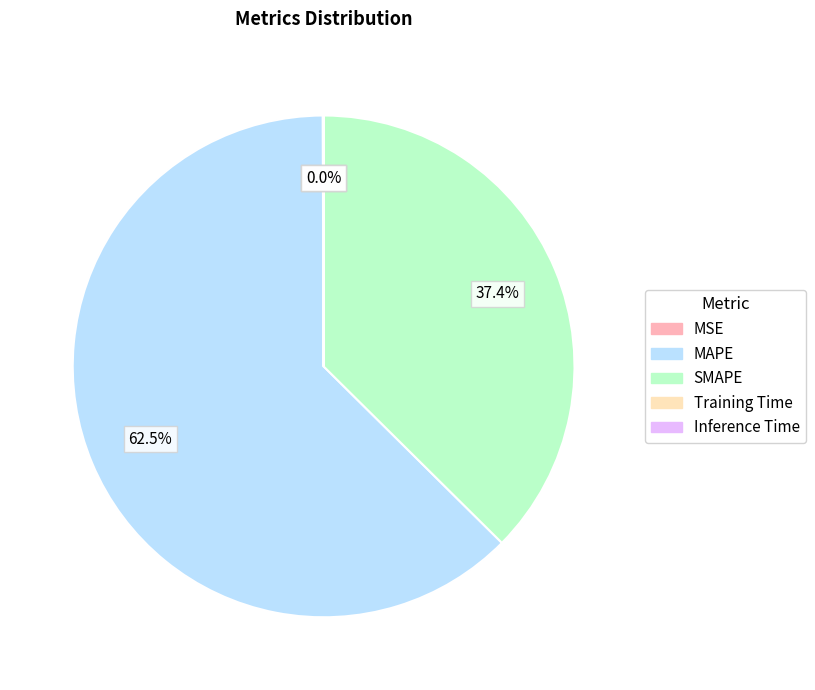

What portion of the pie excludes SMAPE?

62.6%